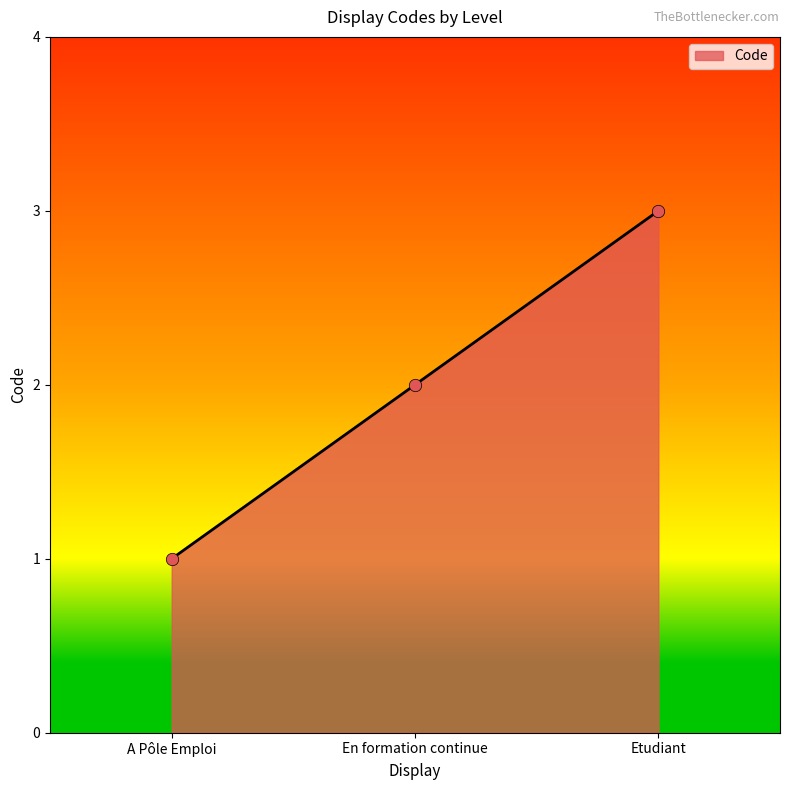

What is the change in value from A Pôle Emploi to En formation continue?

+1